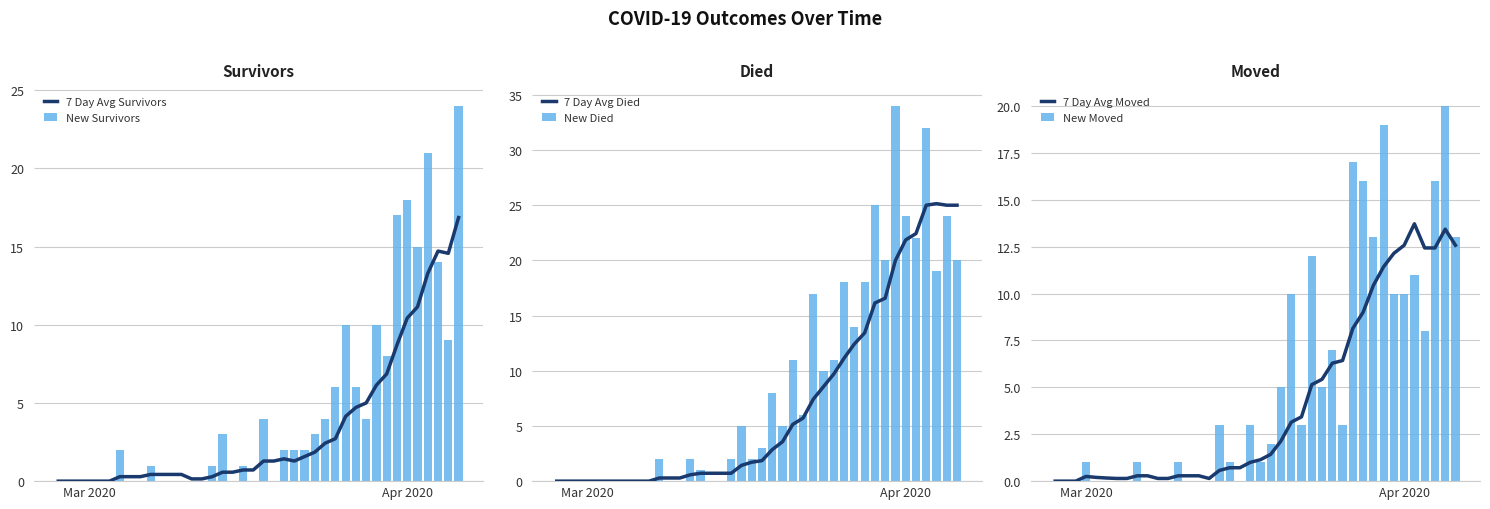

Which series has the largest total across all categories?

New Died